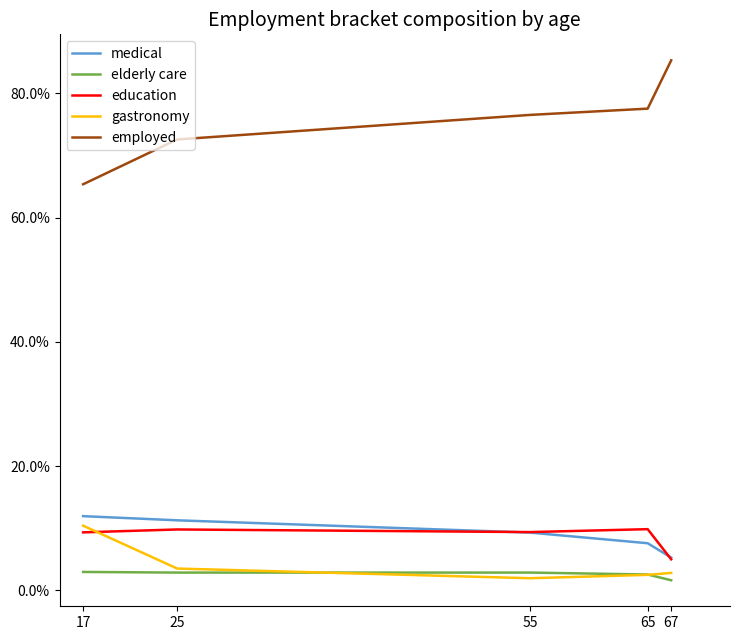

At 65, list the series in order from smallest to largest.

gastronomy, elderly care, medical, education, employed